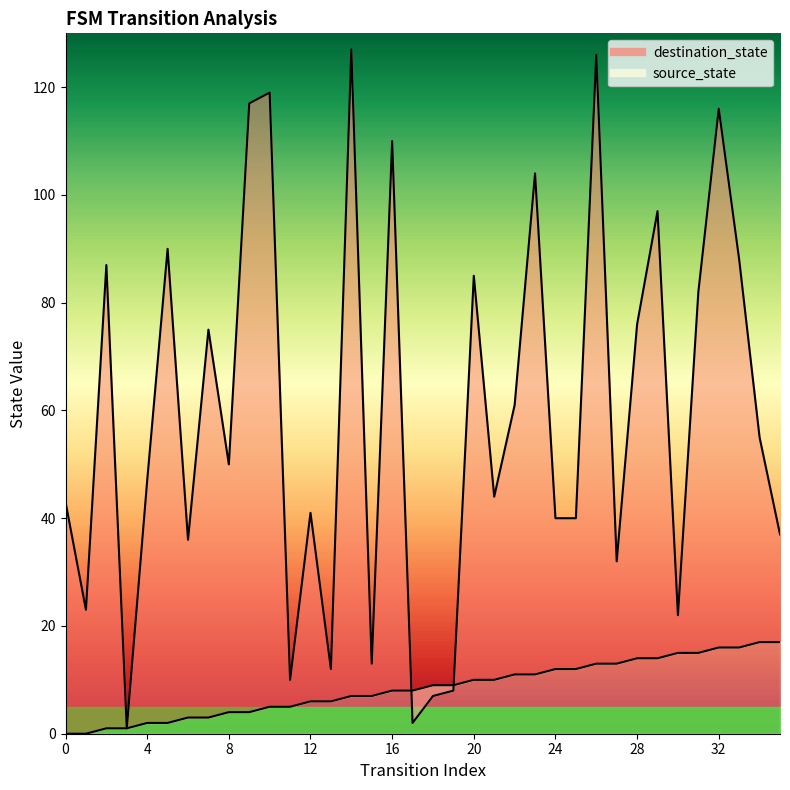

Rank the series at 29 from highest to lowest value.

destination_state, source_state